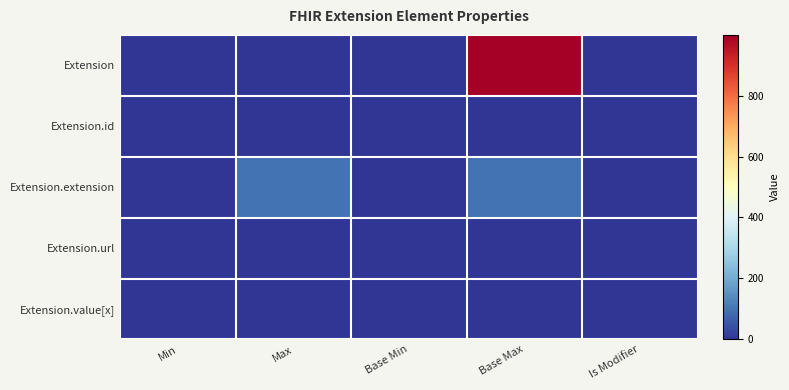

At which category is the sum across all series the highest?

Base Max